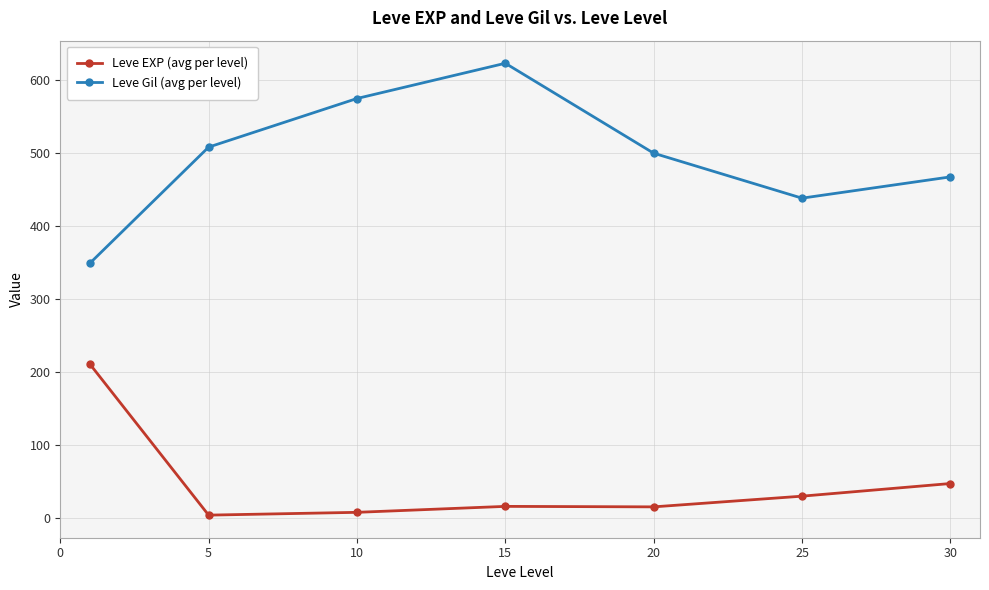

Which series has the largest range (max minus min)?

Leve Gil (avg per level)